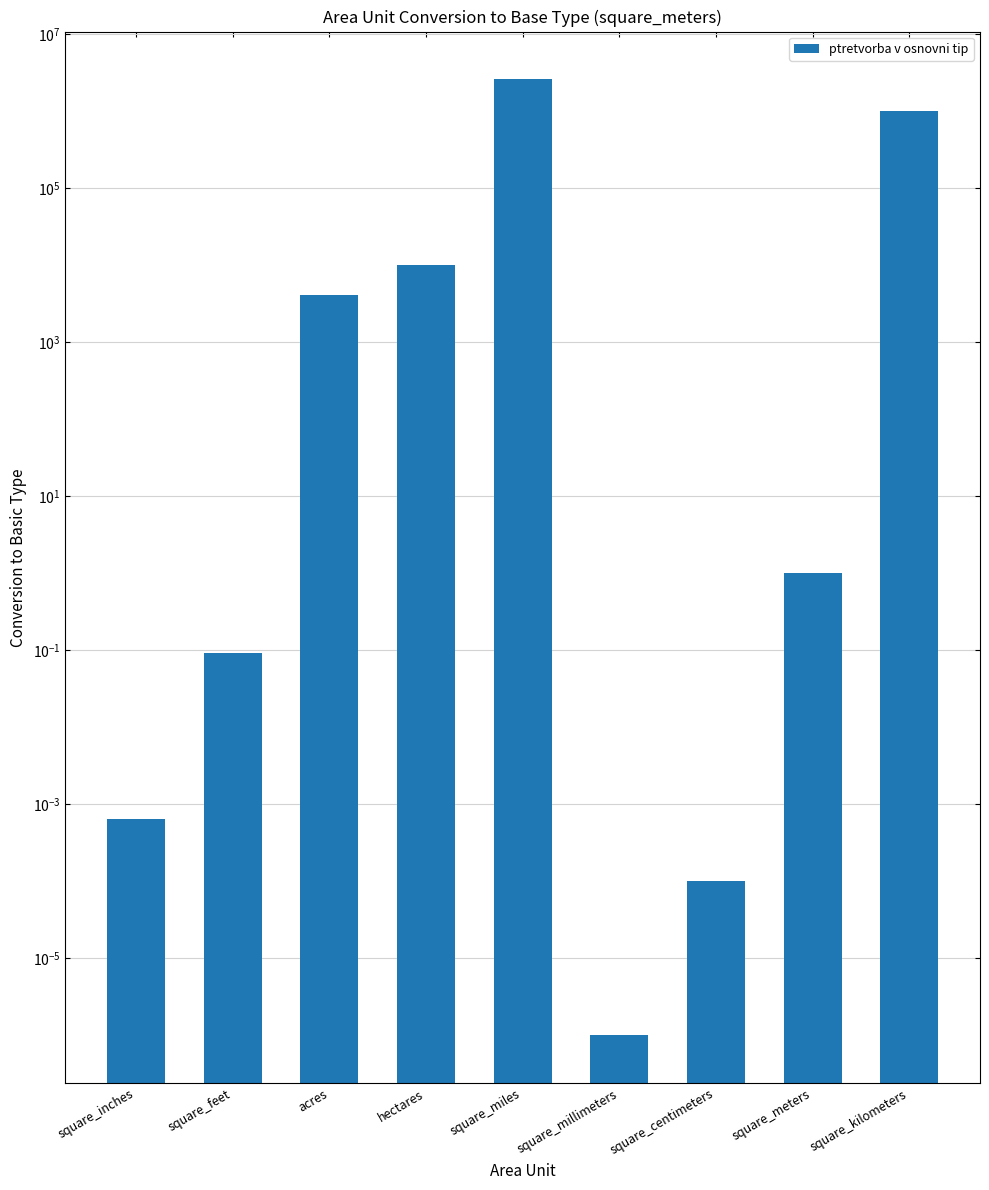

At which label does the data first exceed 1?

acres